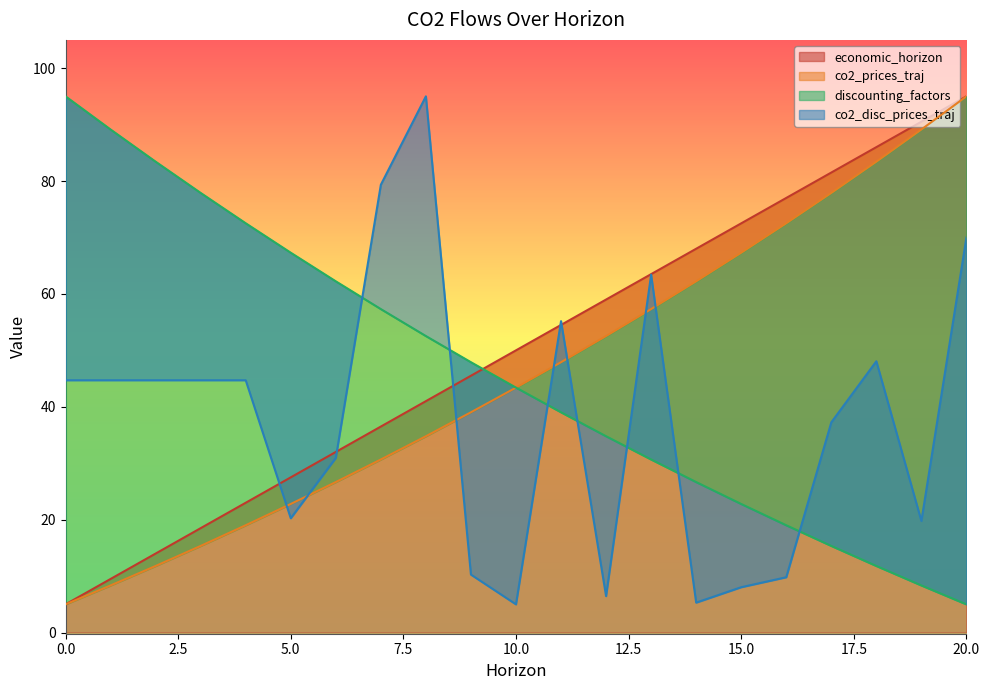

How many intersections are there between co2_disc_prices_traj and discounting_factors?

7